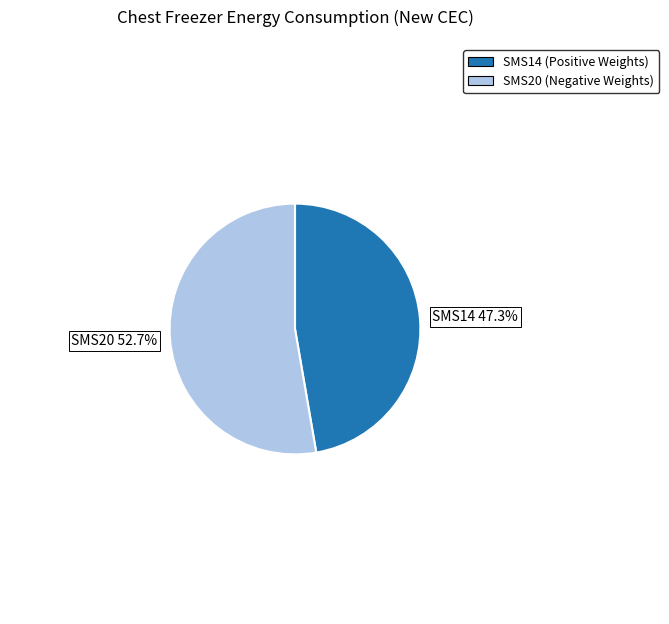

Between SMS14 and SMS20, which is larger?

SMS20